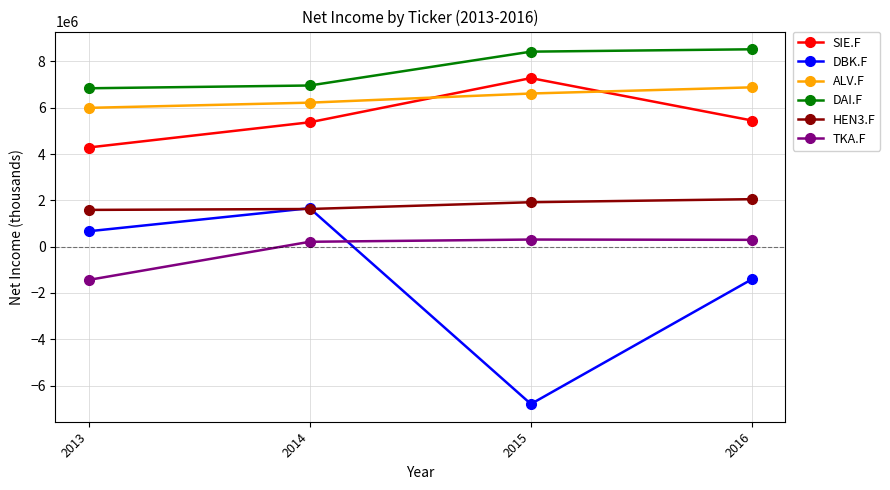

Where is TKA.F nearest to the value -563500?

2014